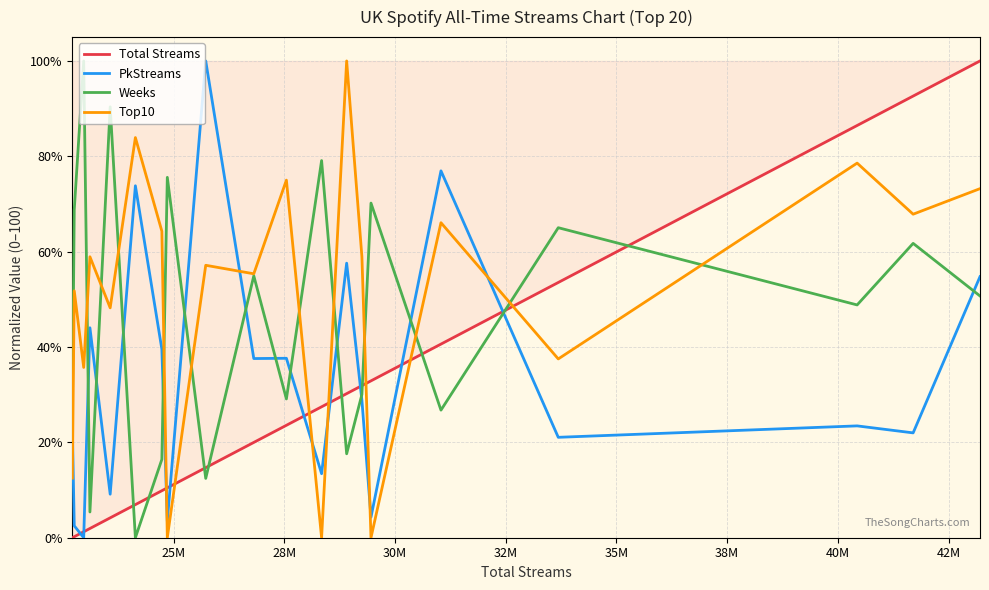

Which series ends up on top after the final intersection of PkStreams and Top10?

Top10